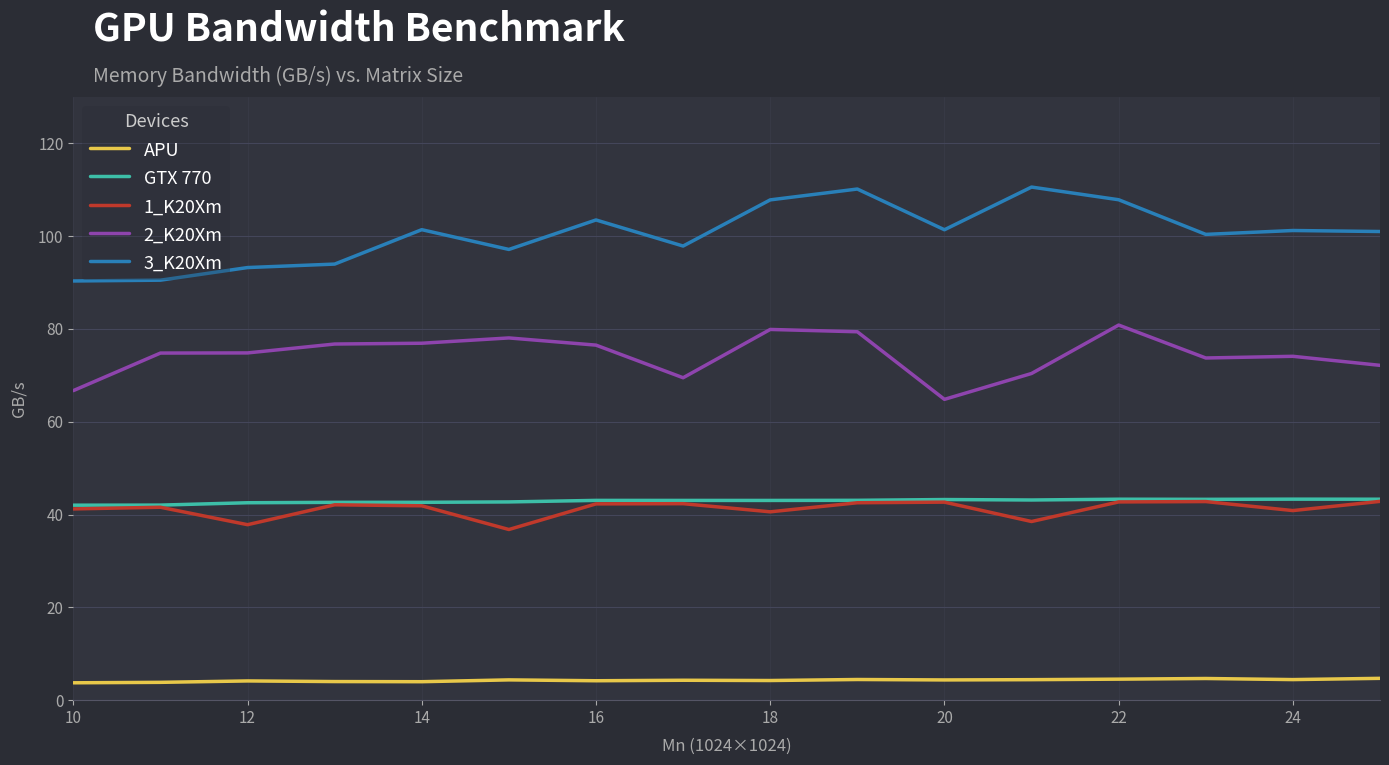

What is the maximum value shown in the chart?

110.6